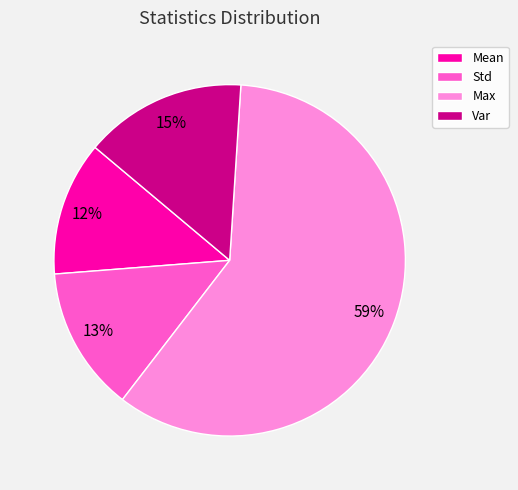

Which has a higher value, Max or Var?

Max